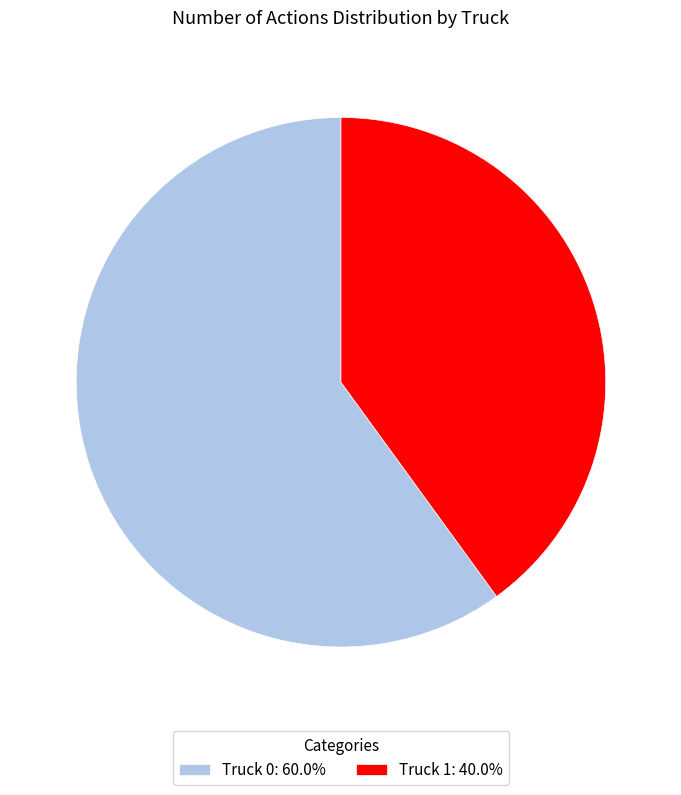

Does Truck 1: 40.0% account for over 50% of the chart?

No